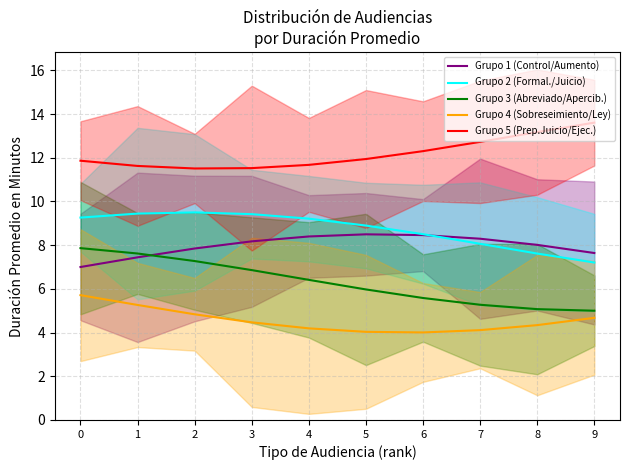

How many categories are shown in the chart?

10